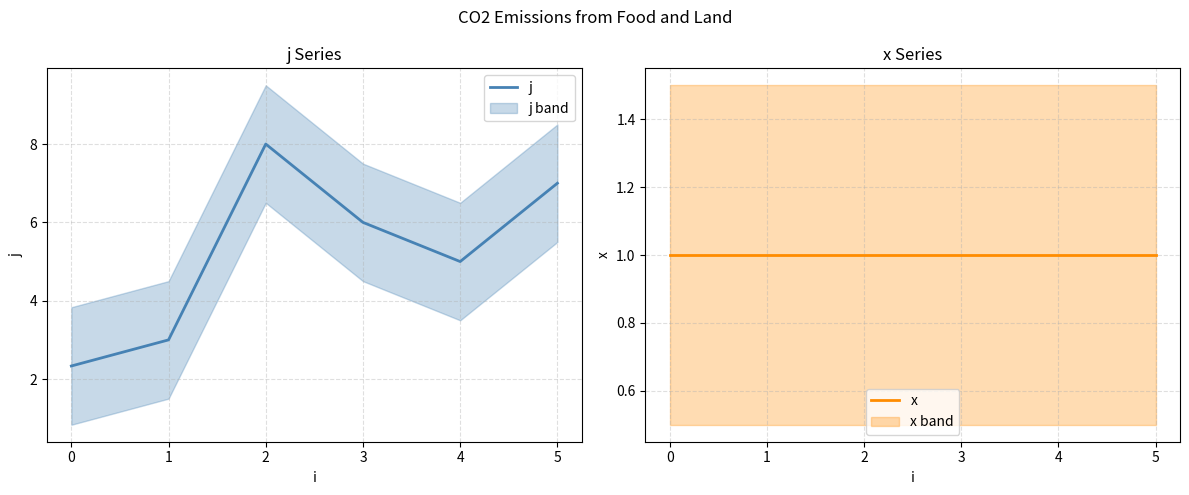

What value does the x series have at 3?

1.0